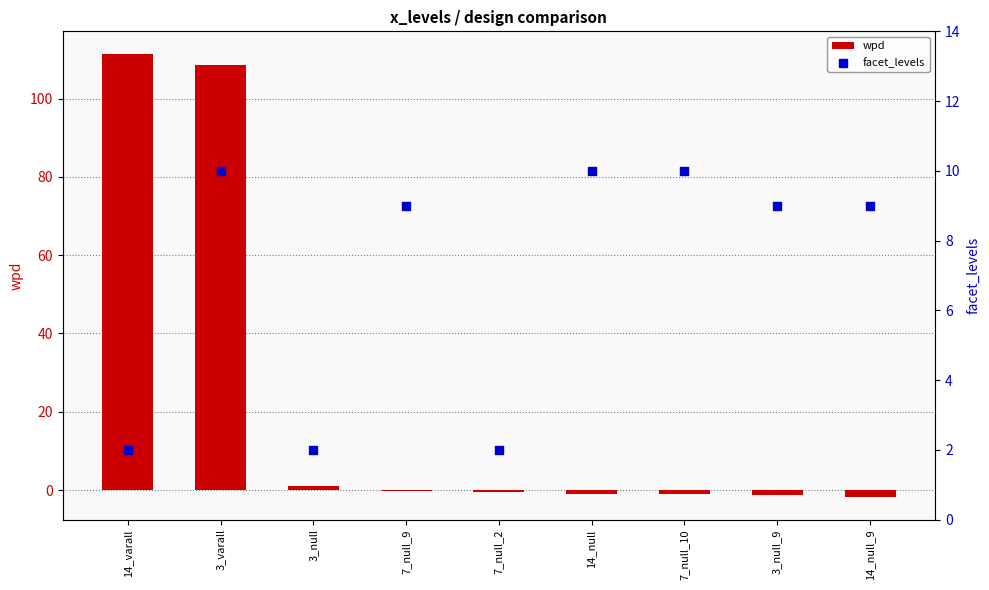

Is the value of wpd at 14_varall greater than the value of facet_levels at 3_varall?

Yes